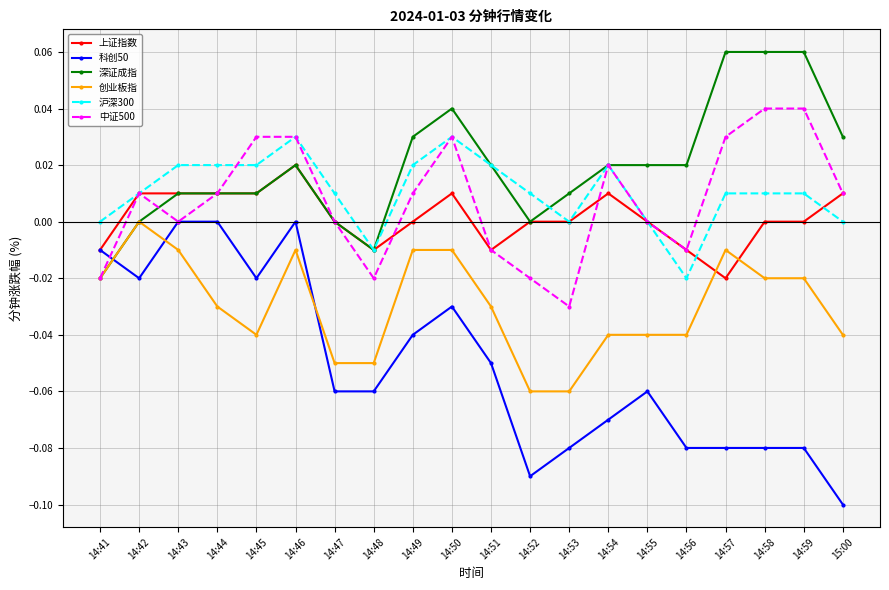

Between which two adjacent categories do 上证指数 and 创业板指 first intersect?

14:56 and 14:57